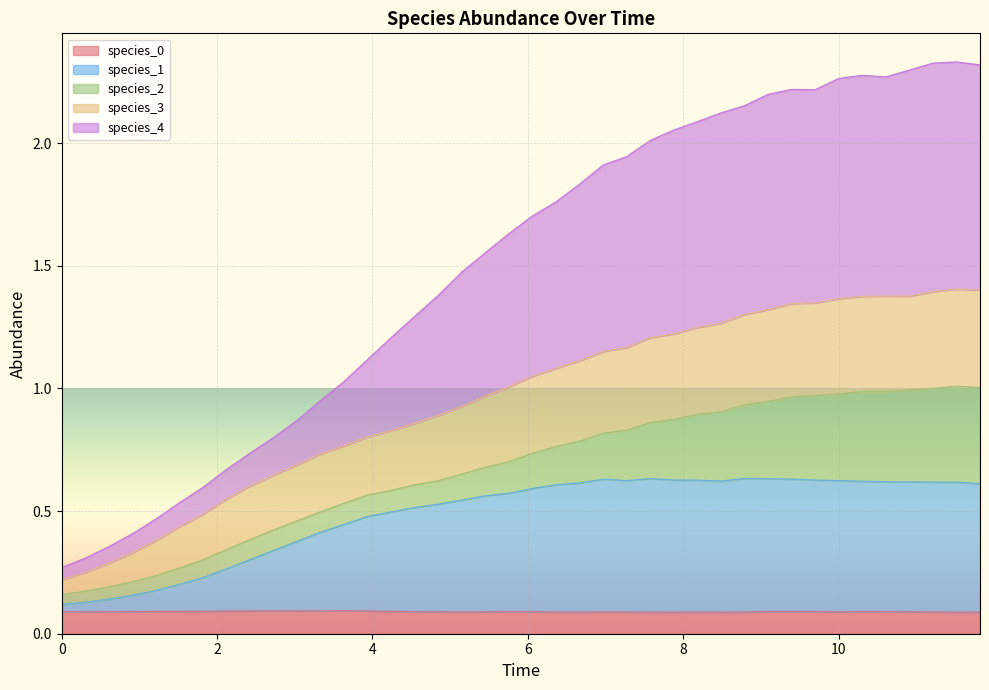

How many lines are shown in the chart?

5